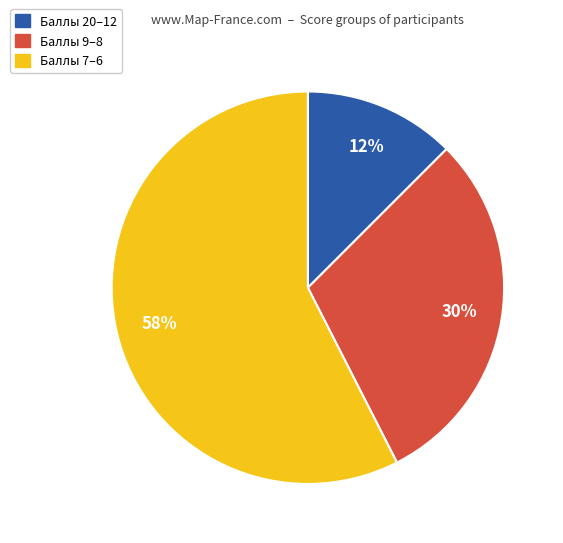

Which category has the smallest portion of the pie?

Баллы 20–12